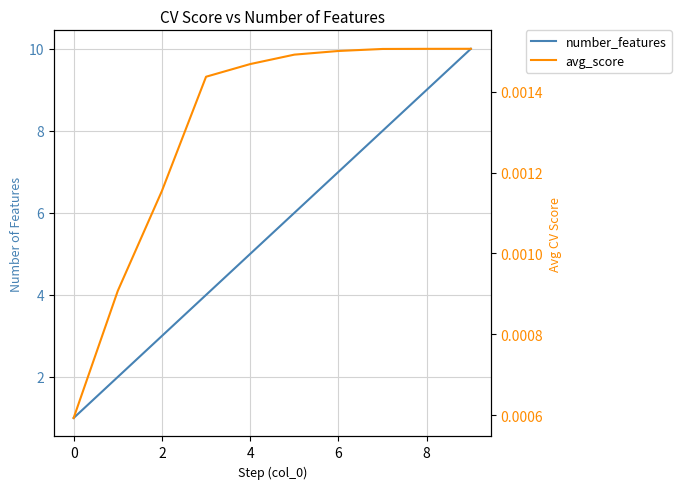

What is the label of the 2nd point from the right?

8